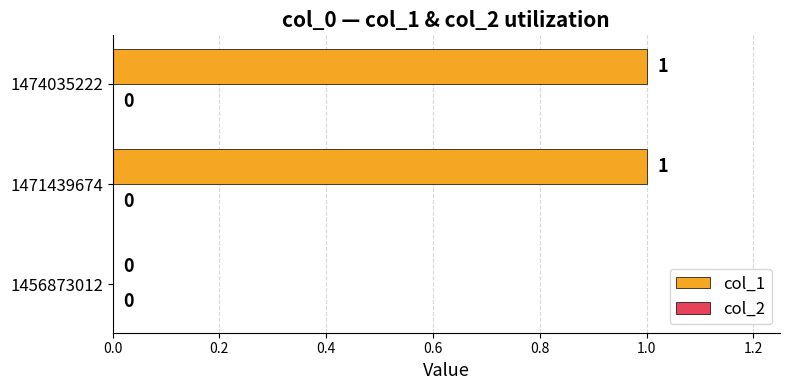

What is the change in value from 1456873012 to 1474035222?

+1